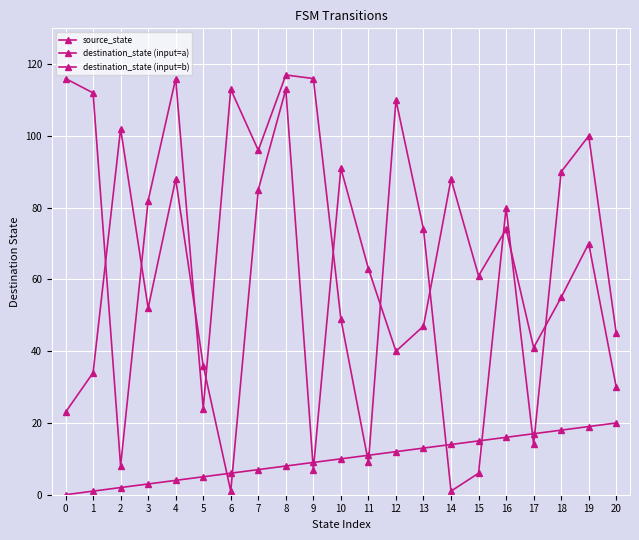

How many categories are shown in the chart?

21